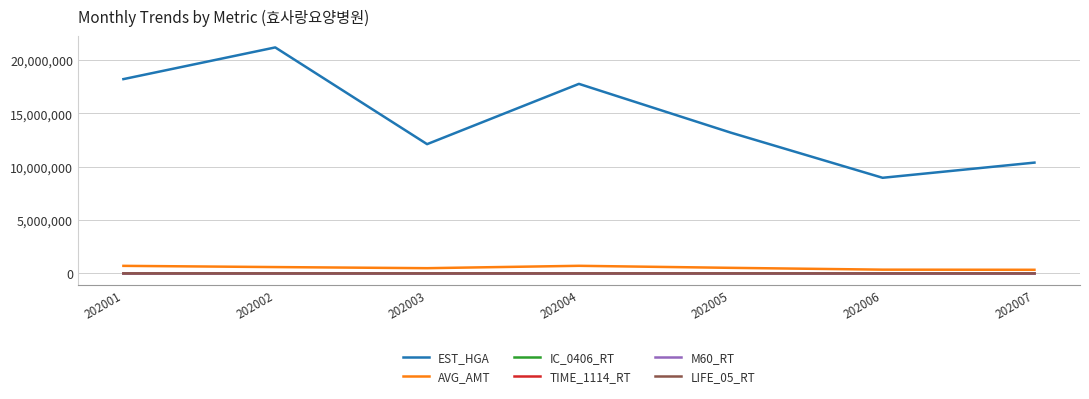

True or false: TIME_1114_RT has a value of 69.0 at 202004.

True